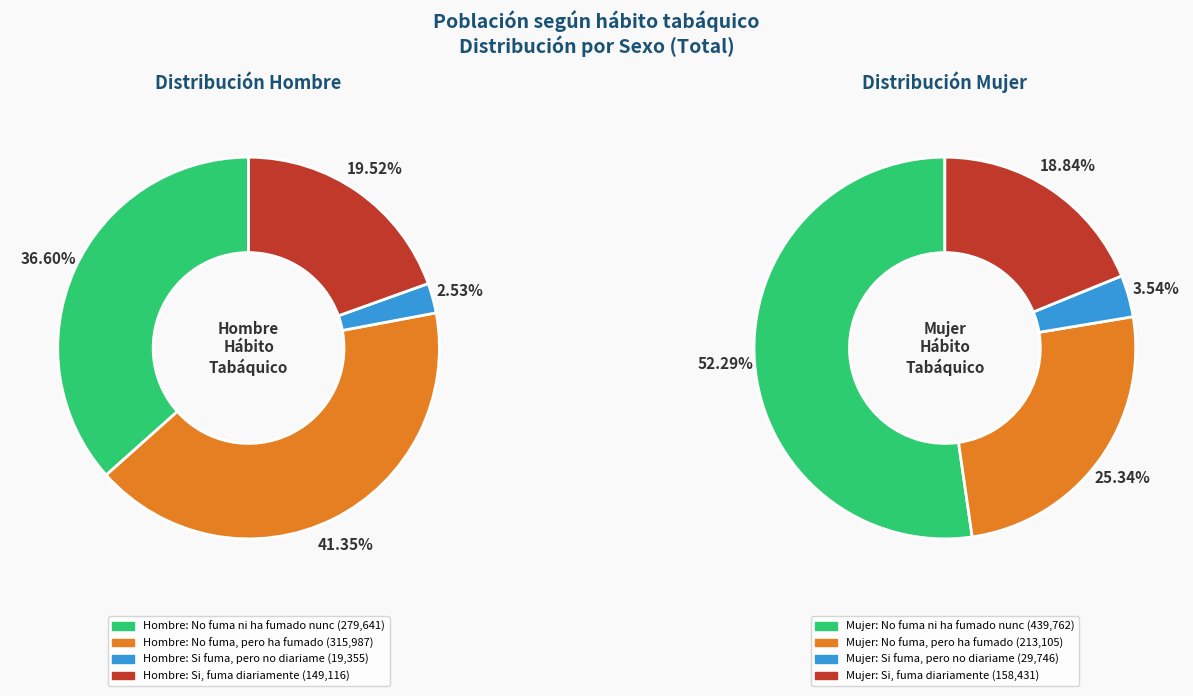

Does 2 account for over 50% of the chart?

No